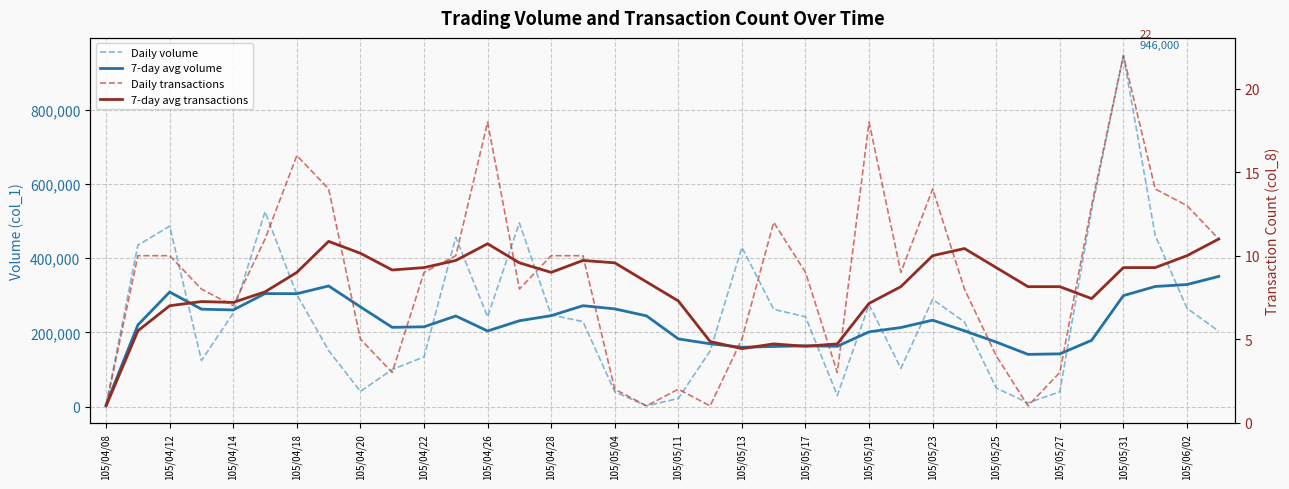

At which category is the sum across all series the highest?

105/05/31